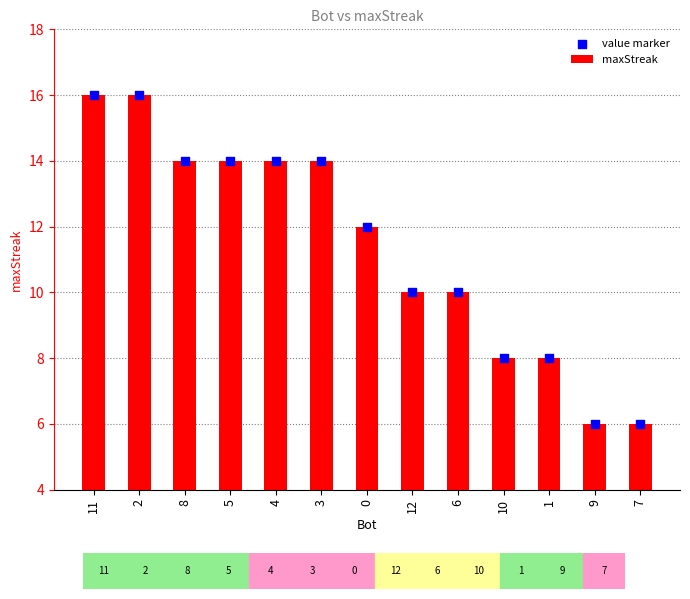

Which series contains the lowest Y value?

maxStreak